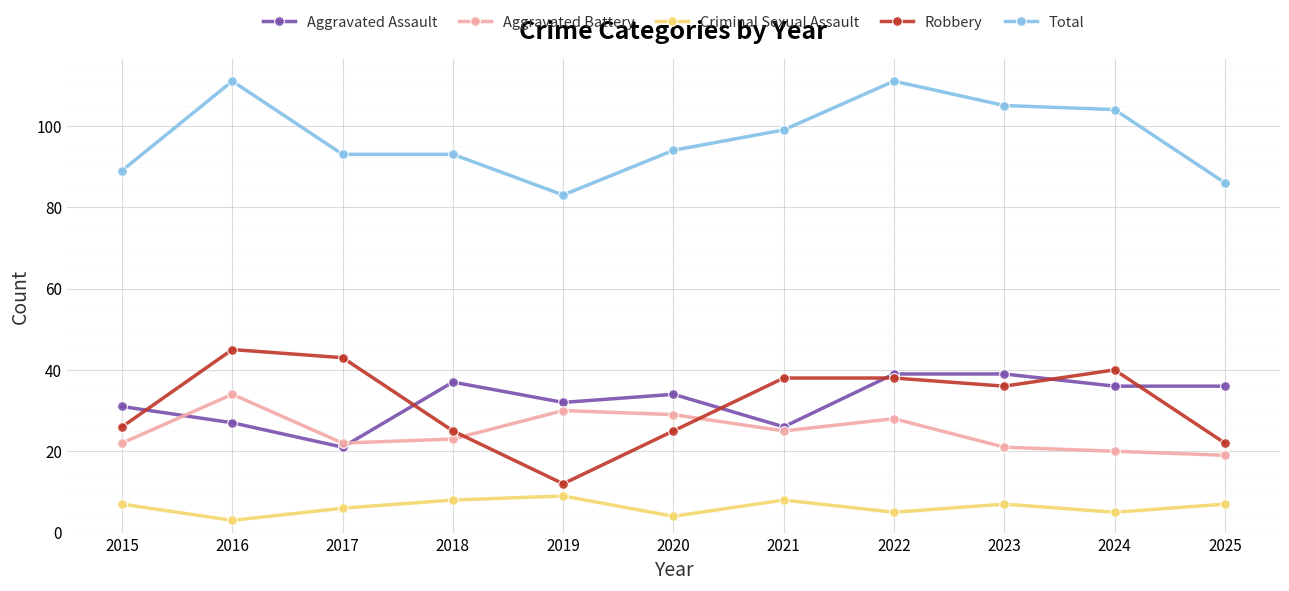

How many lines are shown in the chart?

5